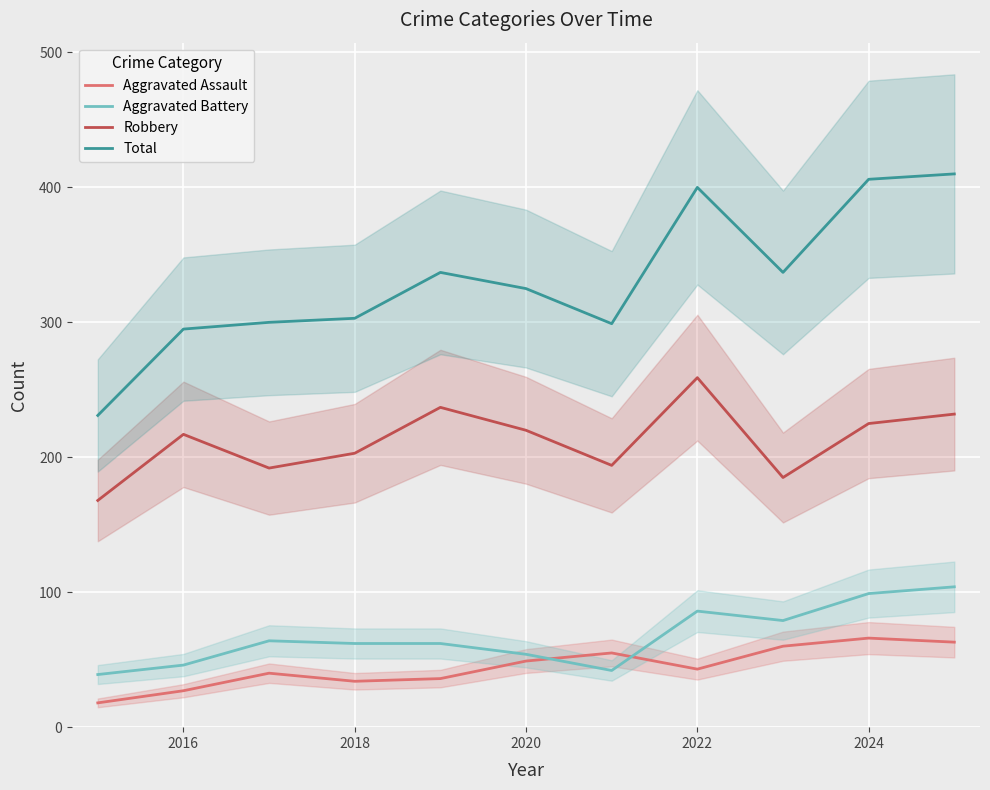

What is the lowest value of the Robbery series?

168